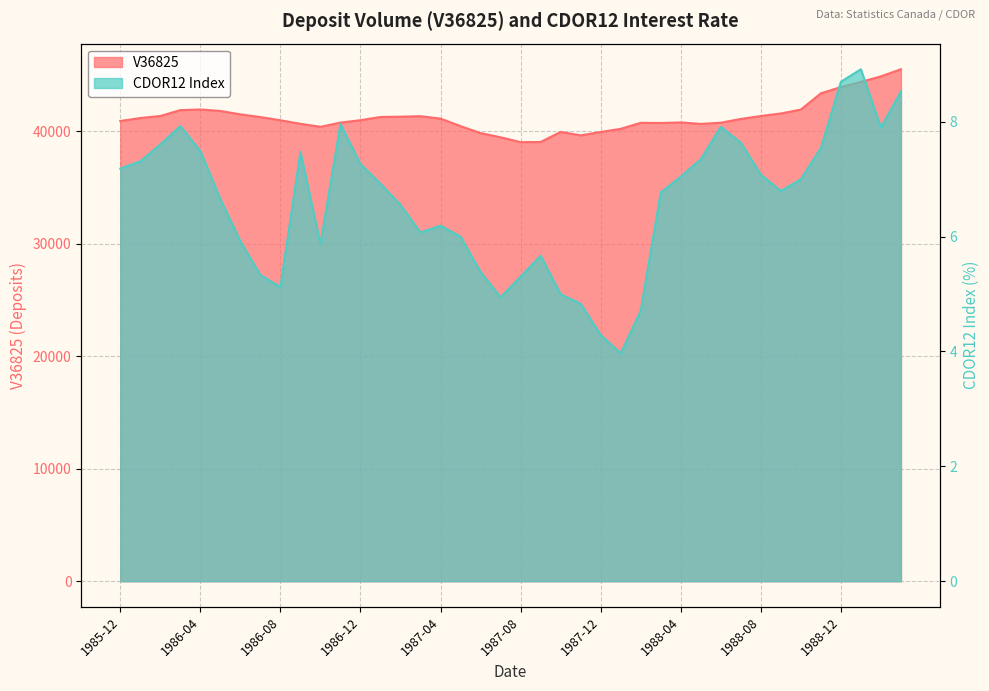

How many interior local valleys does the CDOR12 Index series have?

7